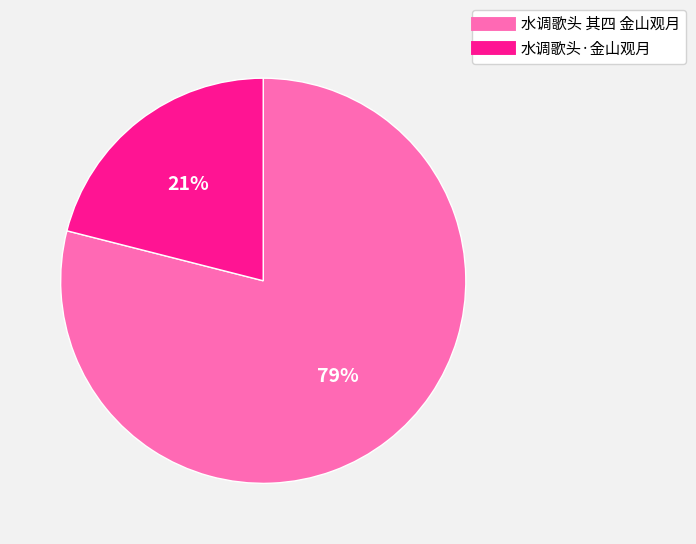

Rank the categories by value from highest to lowest.

水调歌头 其四 金山观月, 水调歌头·金山观月